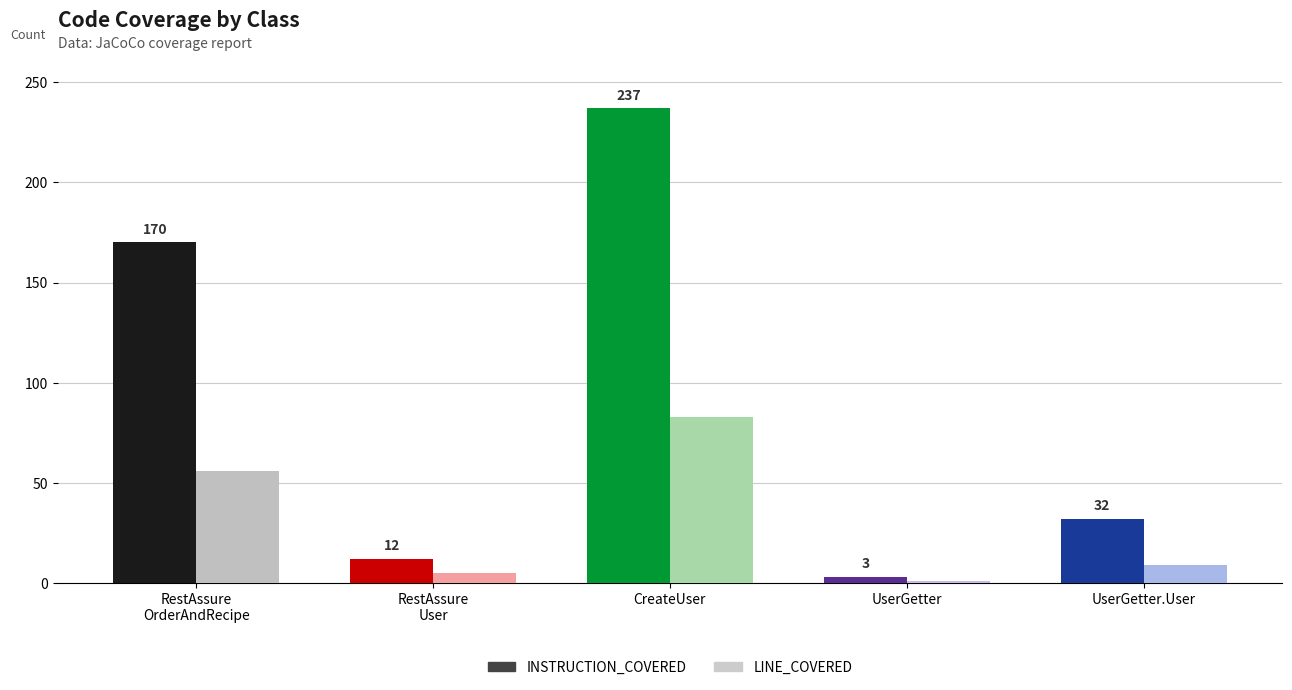

Reading left to right, list all the values displayed in this chart.

INSTRUCTION_COVERED: 170	12	237	3	32
LINE_COVERED: 56	5	83	1	9